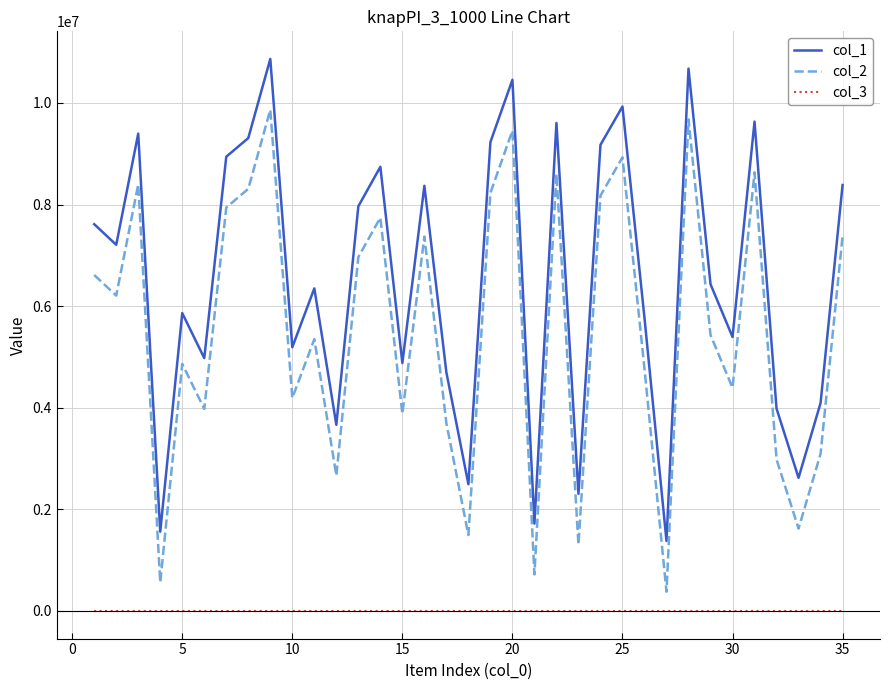

Which series has the largest total across all categories?

col_1